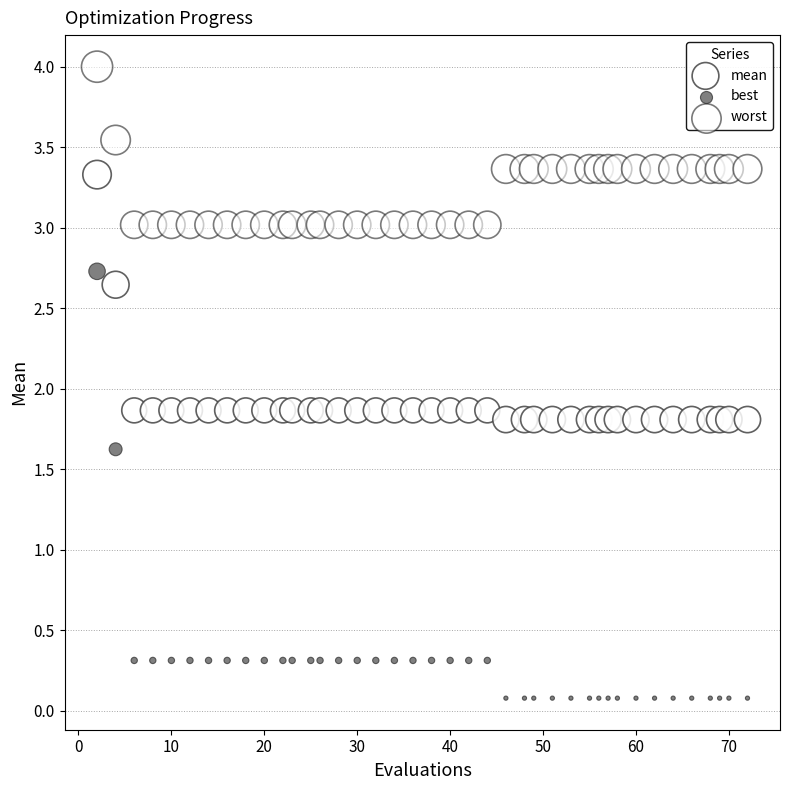

How many data points are displayed?

120